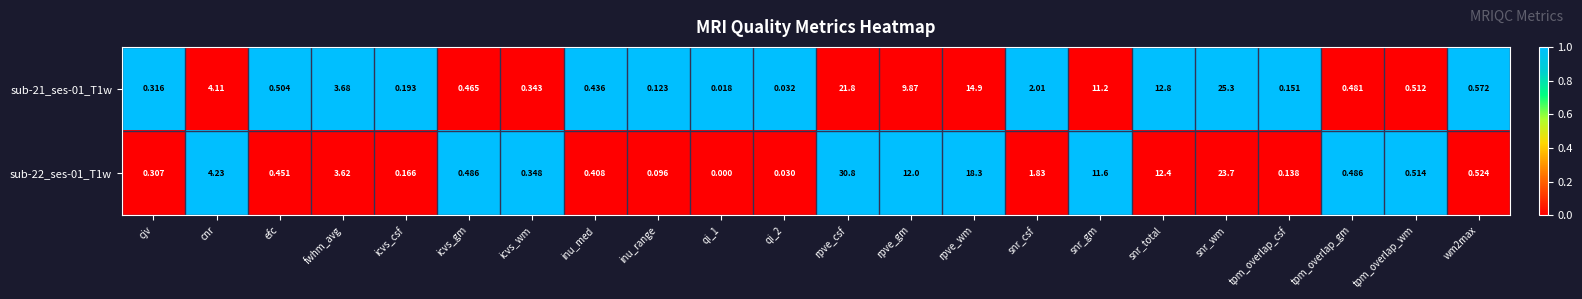

Is the value of sub-21_ses-01_T1w at rpve_wm greater than the value of sub-22_ses-01_T1w at rpve_csf?

No